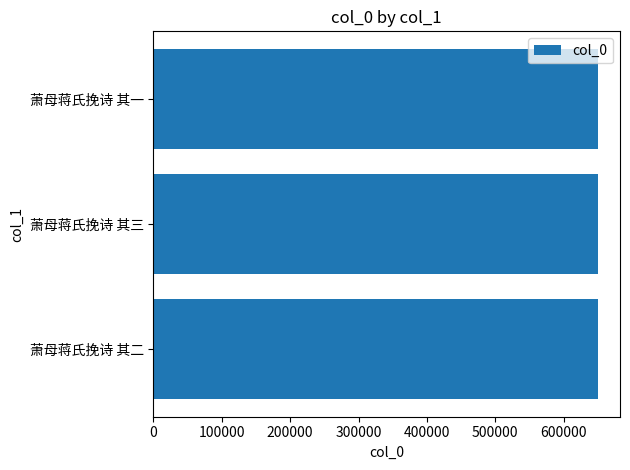

Is it true that the value at 萧母蒋氏挽诗 其一 is 649793?

True